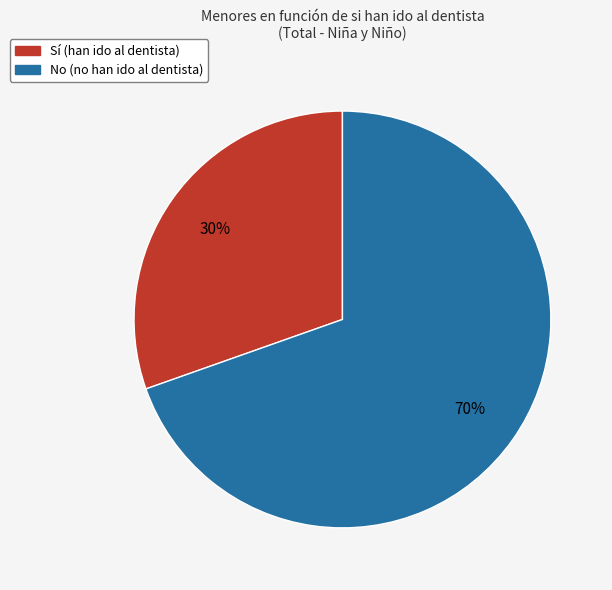

Is there a majority slice in this chart?

Yes